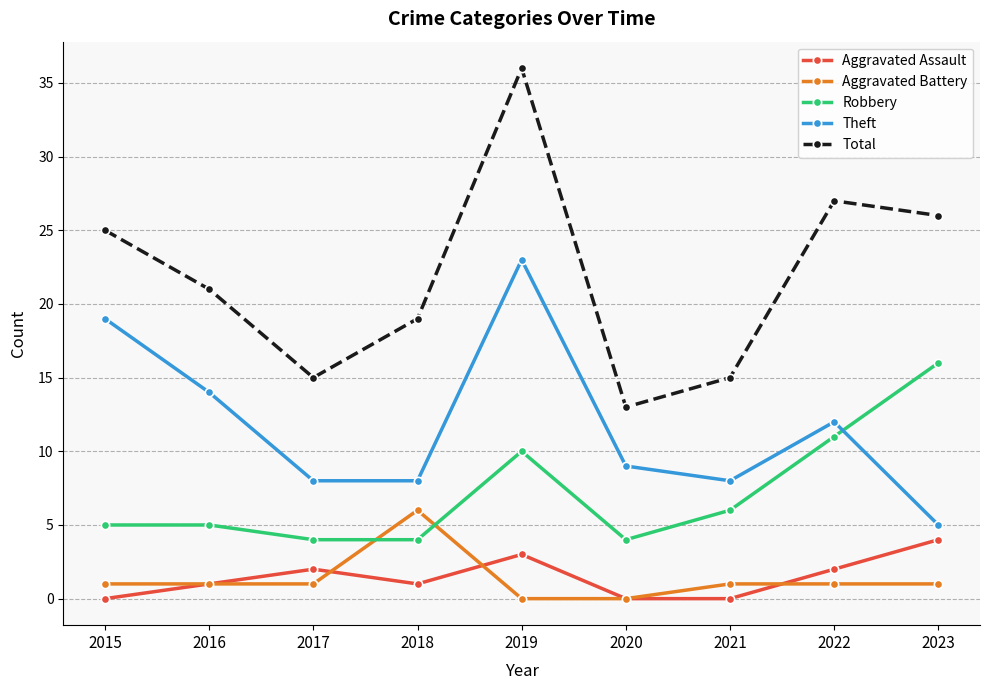

Count the number of data series in this chart.

5